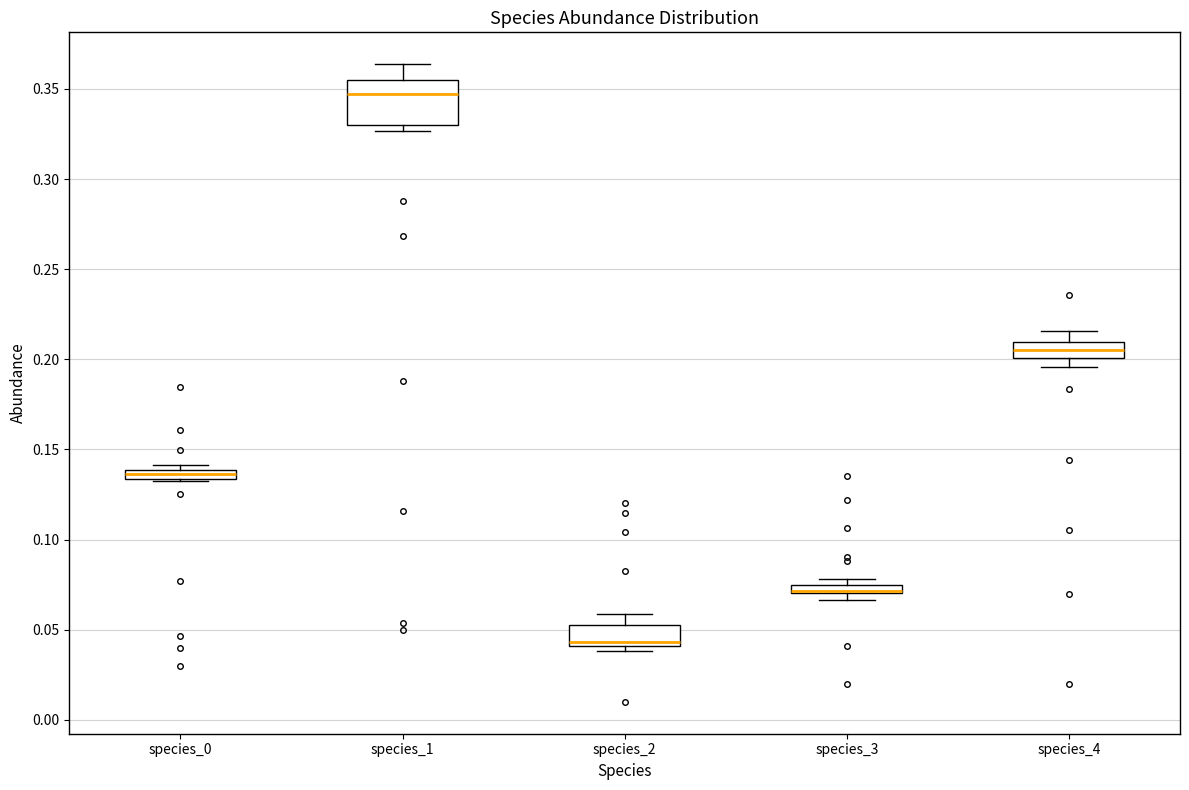

Which box is the tallest, from its lower edge to its upper edge?

species_1